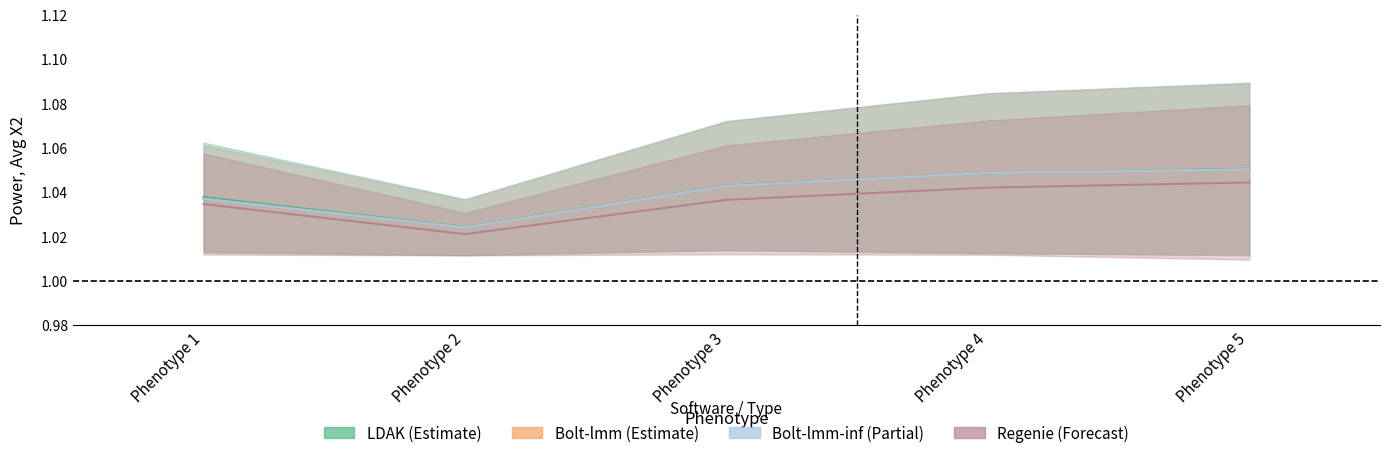

How many lines are shown in the chart?

4